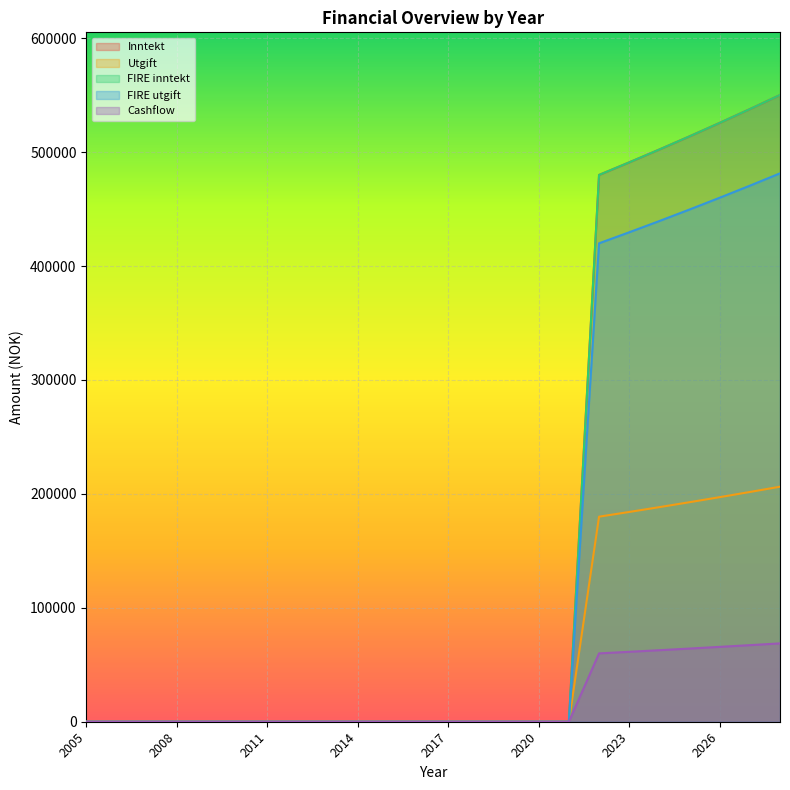

True or false: Utgift and Cashflow intersect in this chart.

False